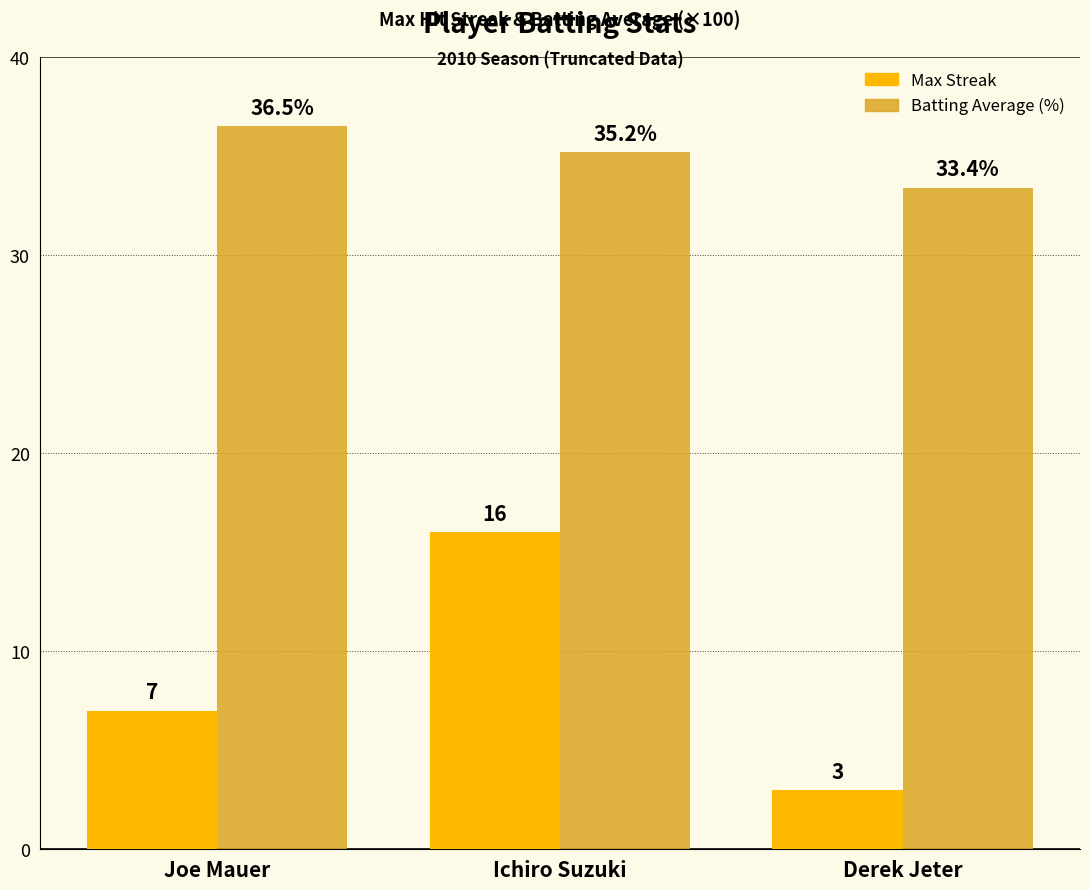

How many groups of bars are there?

3